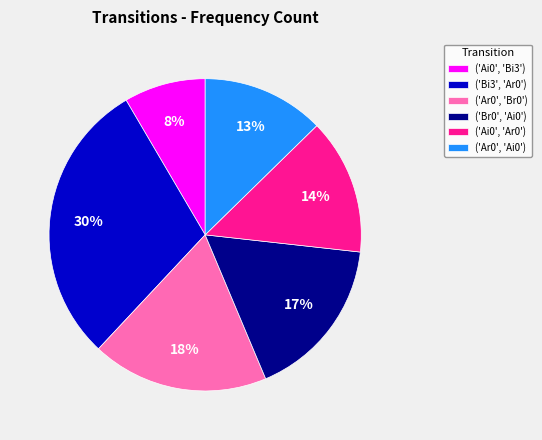

To the nearest percent, what portion does ('Ar0', 'Br0') represent?

18%